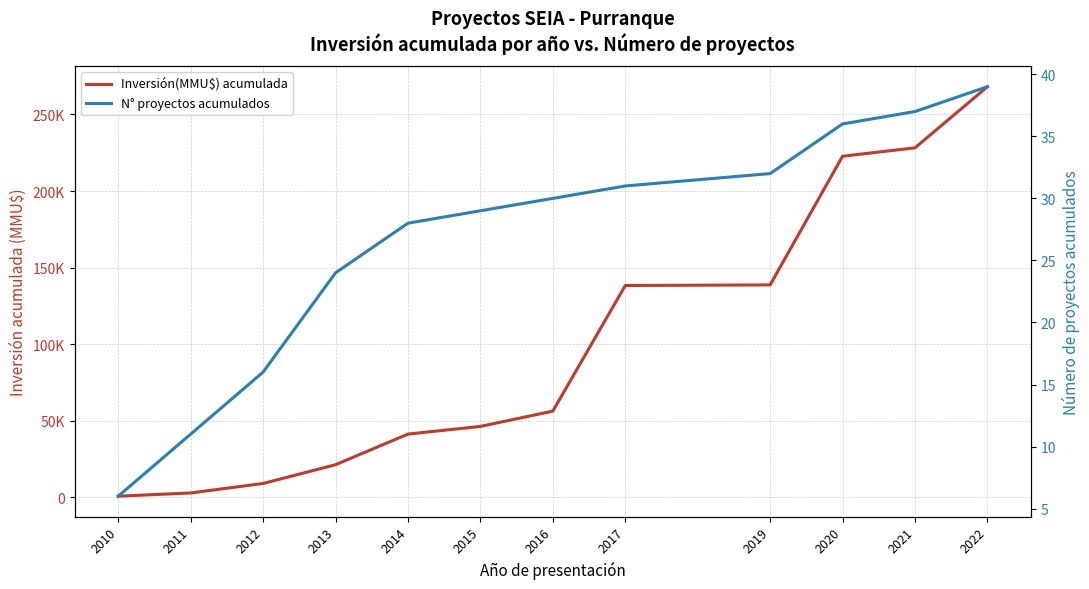

Count the number of data series in this chart.

2